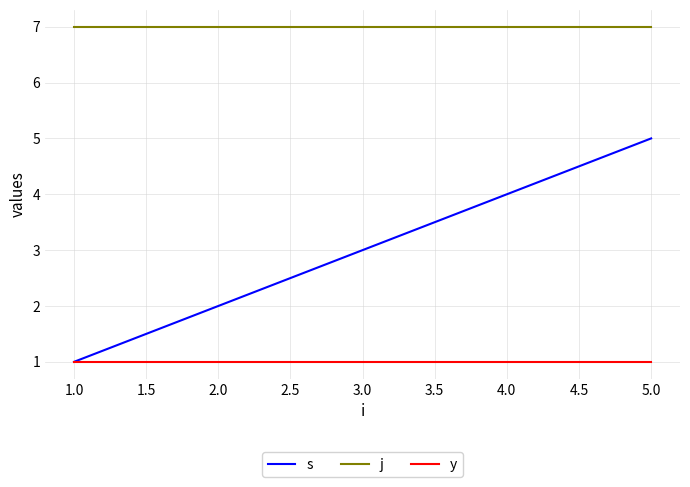

What is the difference between the maximum and minimum values in the s series?

4